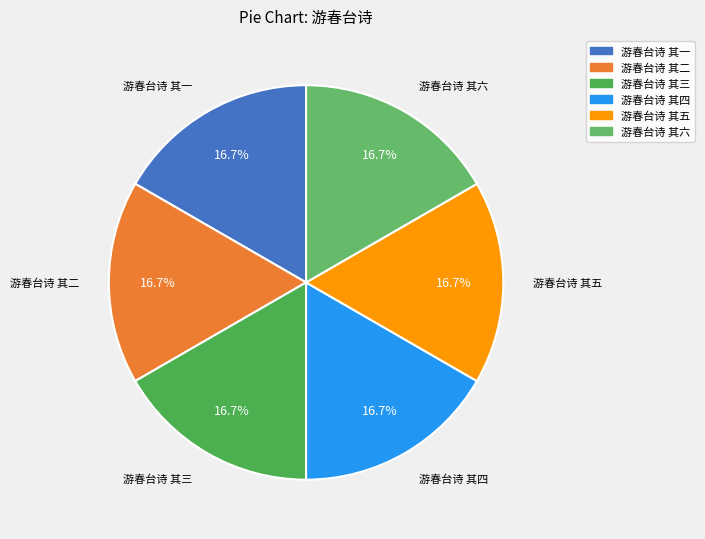

What percentage is NOT represented by 游春台诗 其二?

83.3%